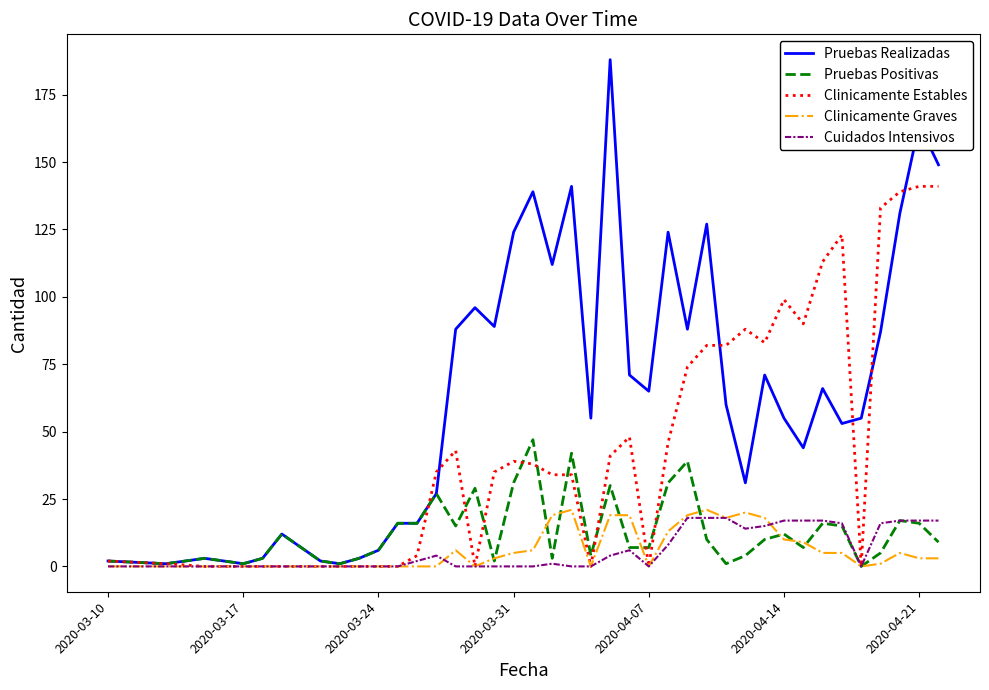

Which series has the largest range (max minus min)?

Pruebas Realizadas